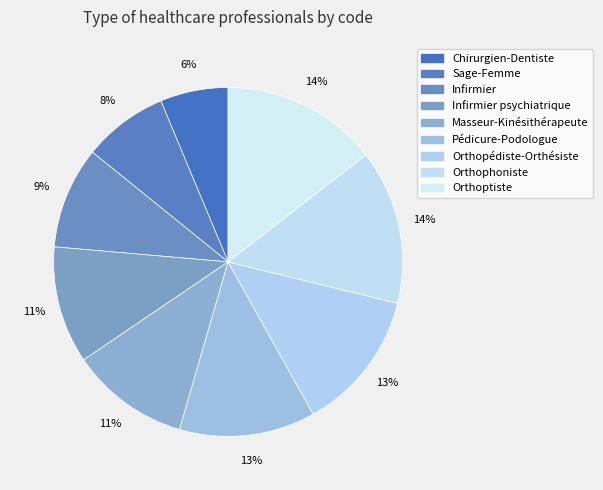

Rank the categories by value from highest to lowest.

Orthoptiste, Orthophoniste, Orthopédiste-Orthésiste, Pédicure-Podologue, Masseur-Kinésithérapeute, Infirmier psychiatrique, Infirmier, Sage-Femme, Chirurgien-Dentiste